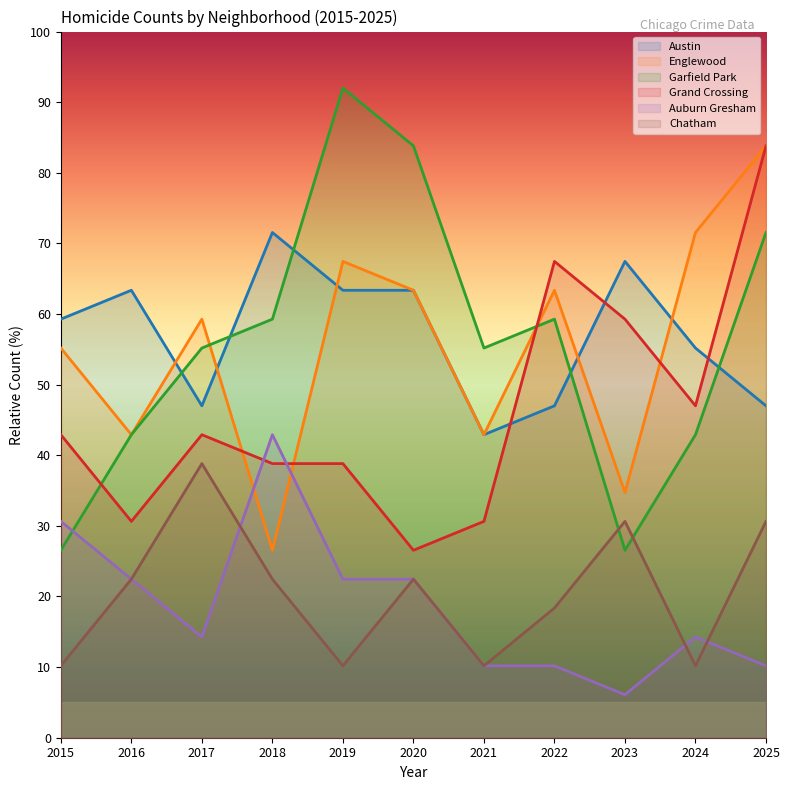

Which series has the largest total across all categories?

Austin